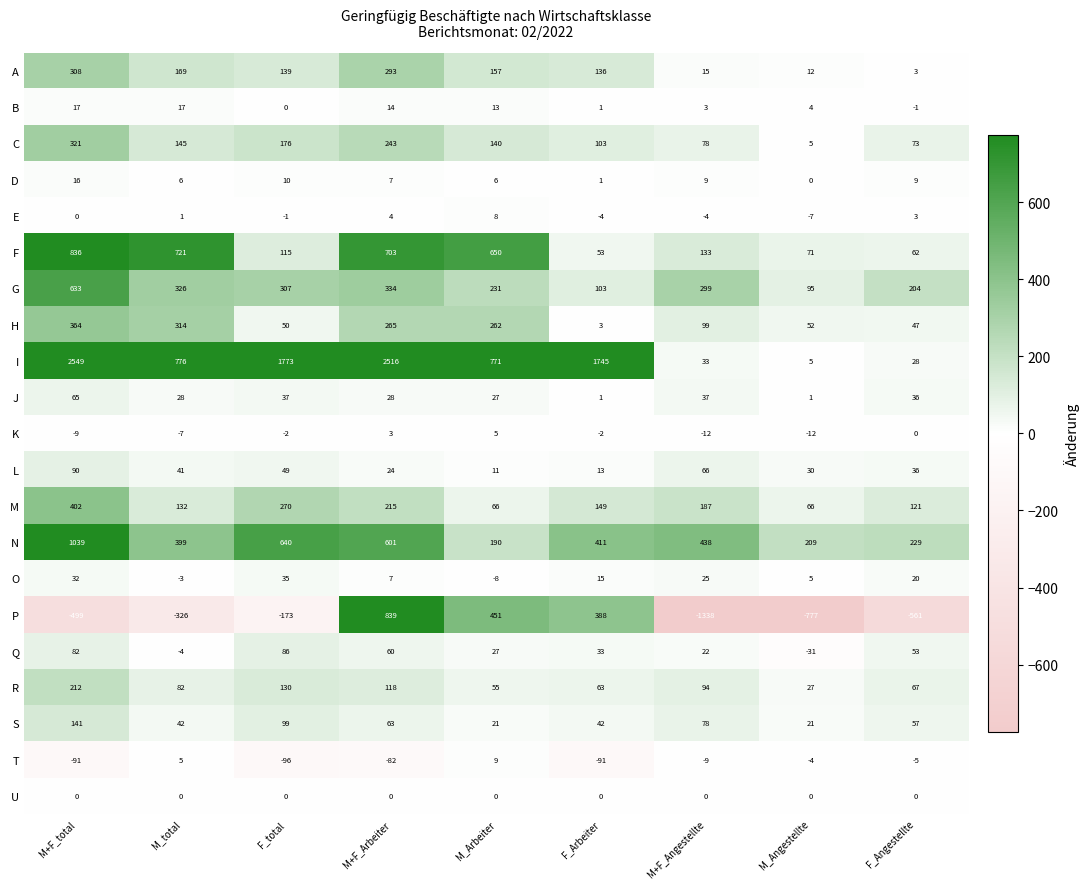

What is the minimum value shown in the chart?

-1338